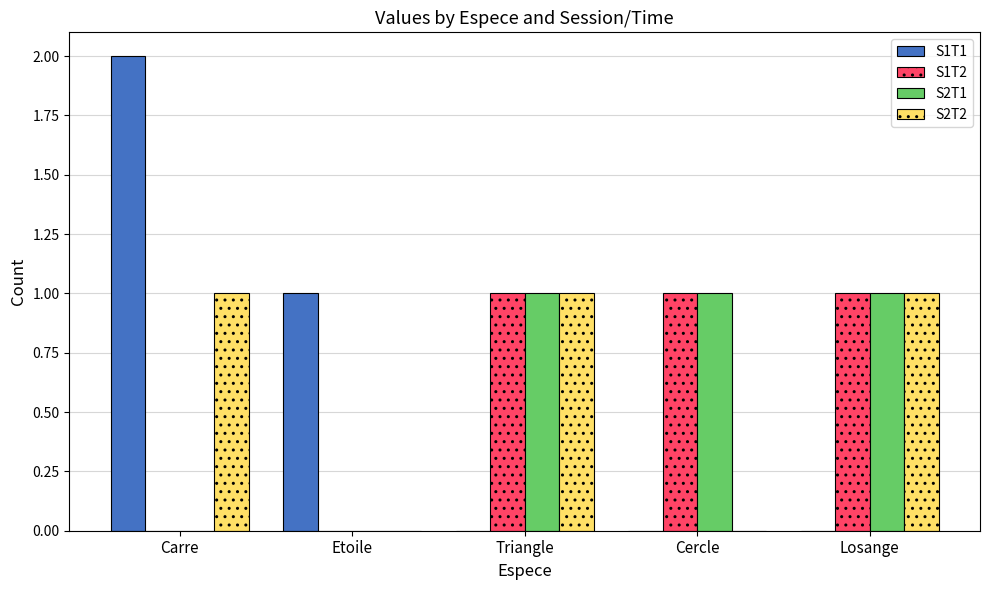

Is the value of S1T1 at Carre greater than the value of S2T2 at Cercle?

Yes